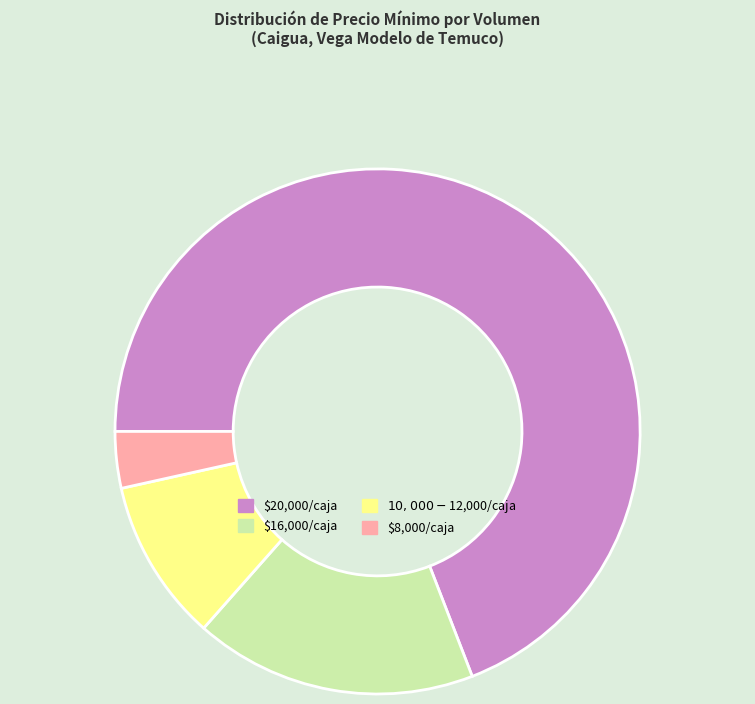

Which category accounts for the majority?

$20,000/caja